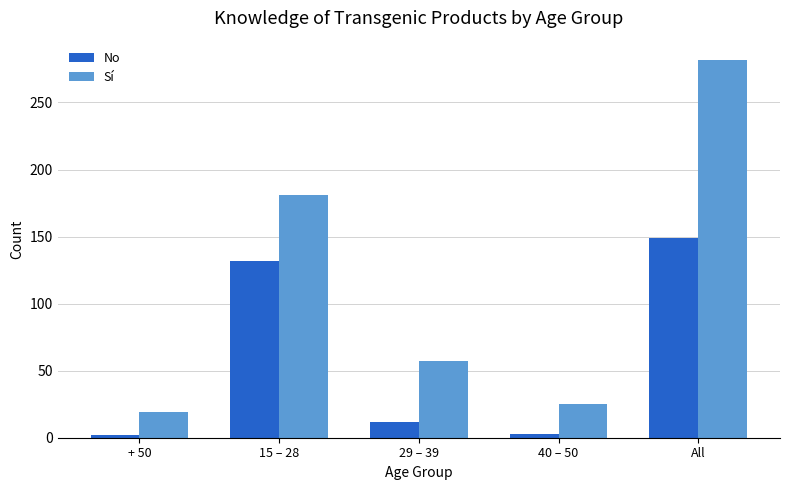

What is the difference between the second highest and second lowest values in the Sí series?

156